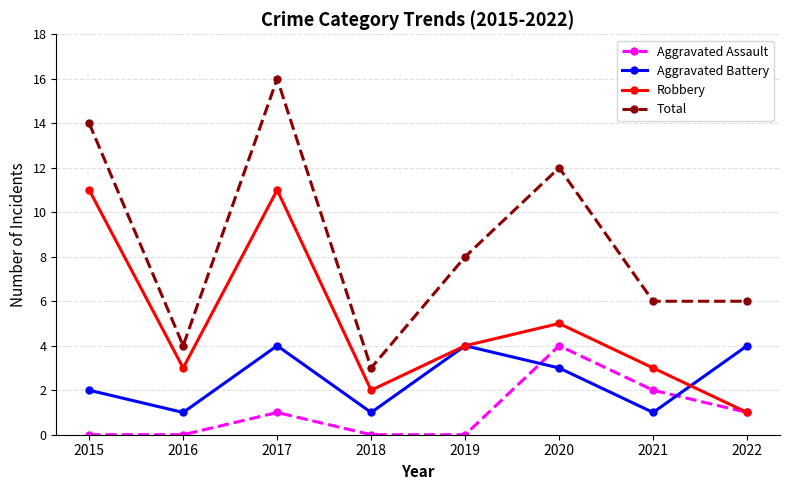

After their last crossing, which series has the higher values: Aggravated Battery or Aggravated Assault?

Aggravated Battery